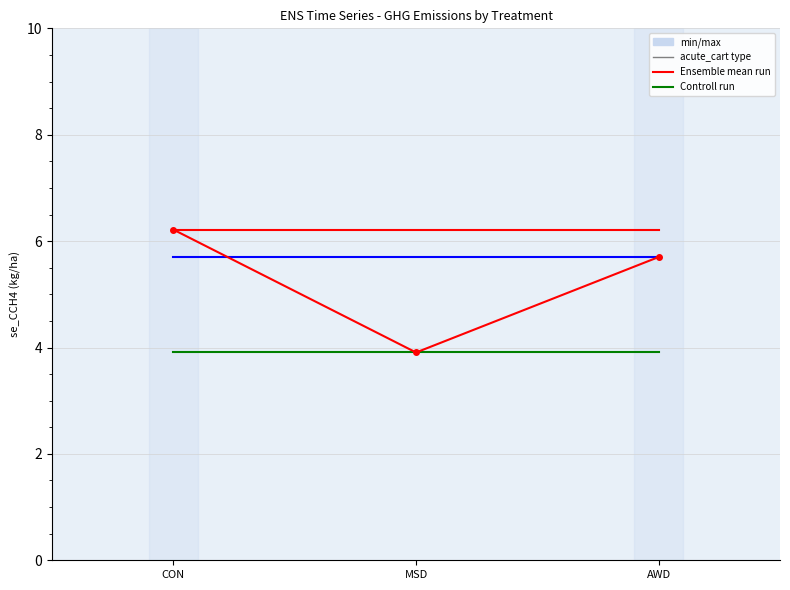

What is the maximum value shown in the chart?

6.2